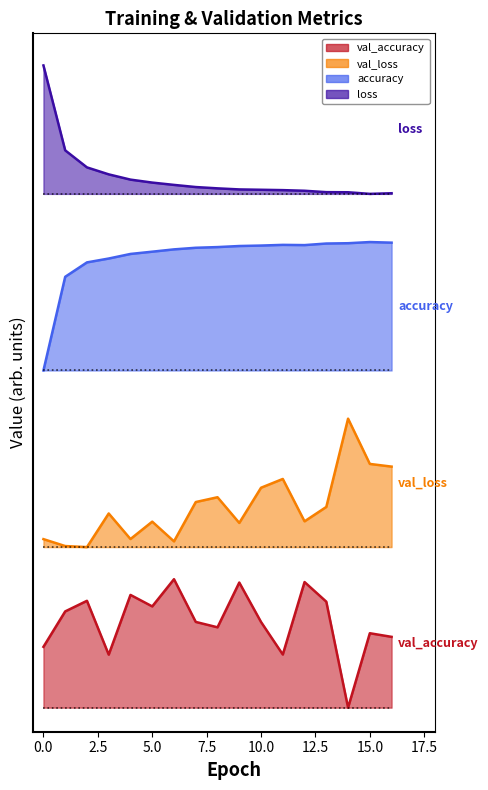

At which category is the sum across all series the highest?

15